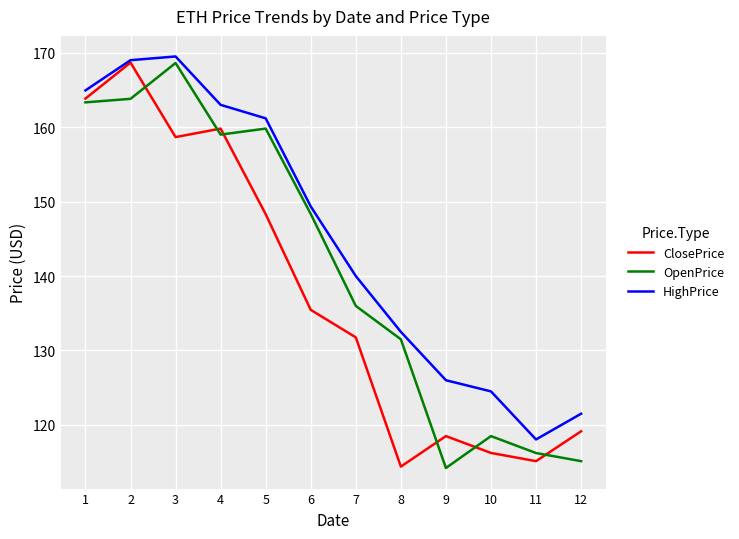

What is the average value of the OpenPrice series?

141.2